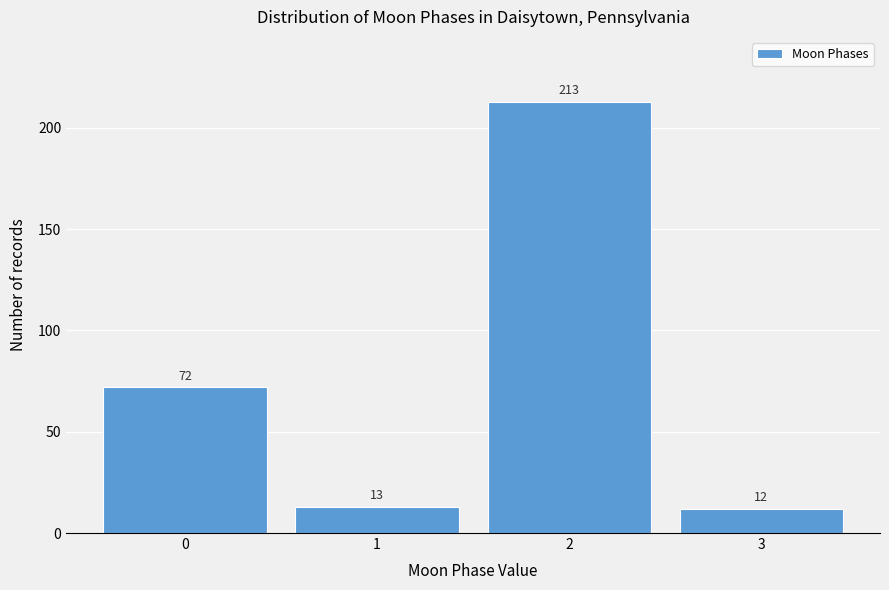

Reading left to right, list all the values displayed in this chart.

72	13	213	12